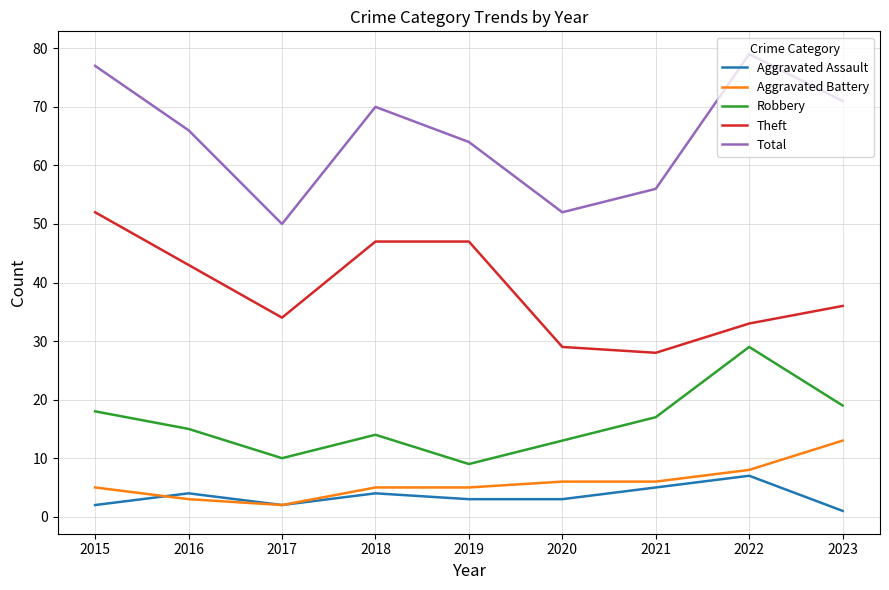

Count the Aggravated Assault values in the range 2 to 4.

6